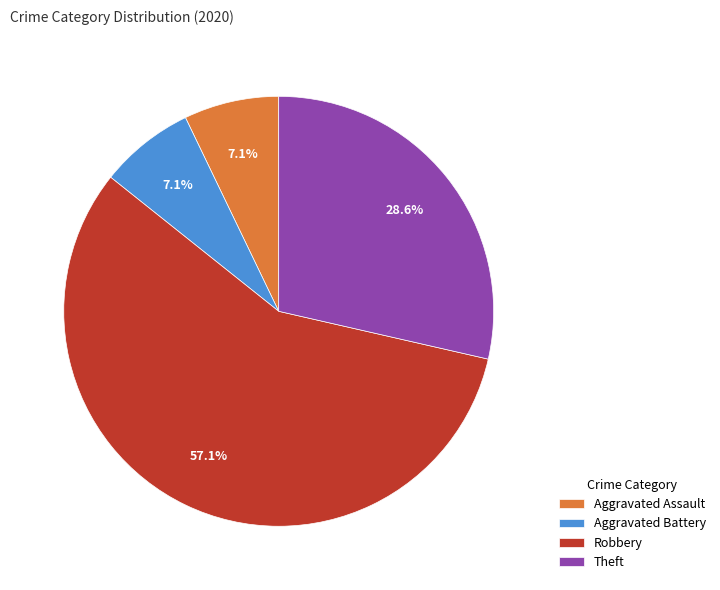

To the nearest percent, what is the average slice percentage?

25%